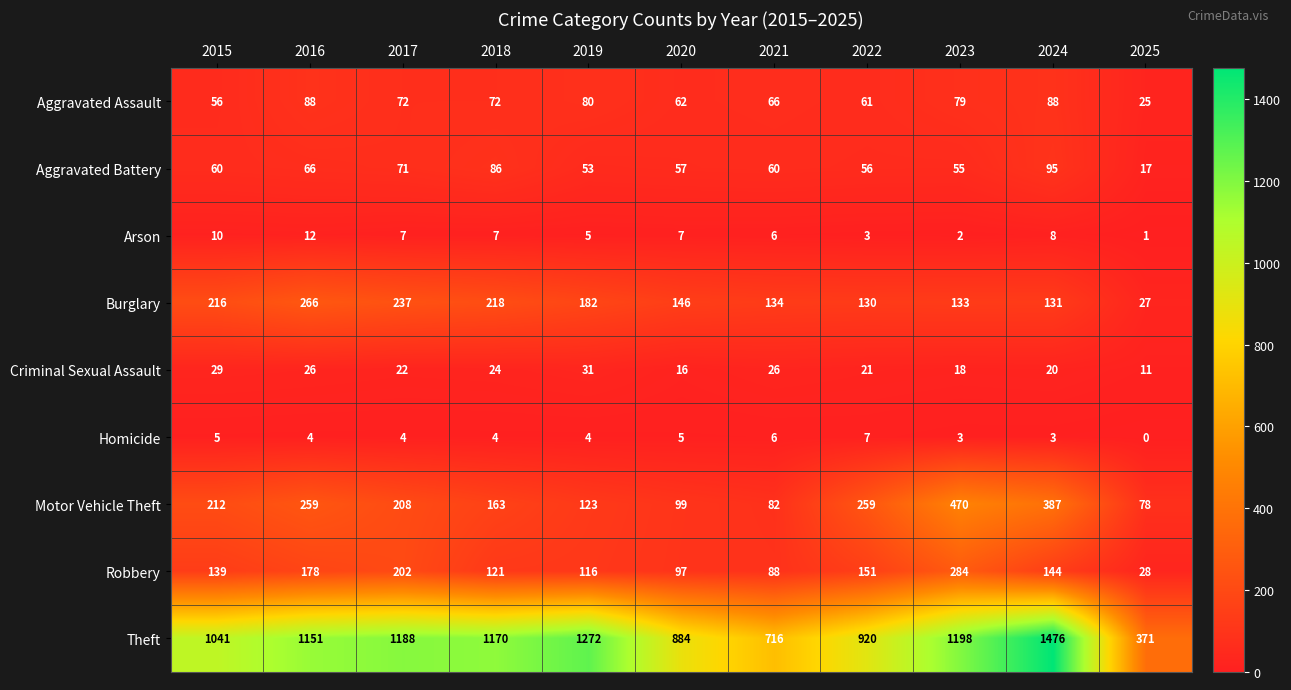

What is the difference between the Arson values at 2020 and 2022?

4